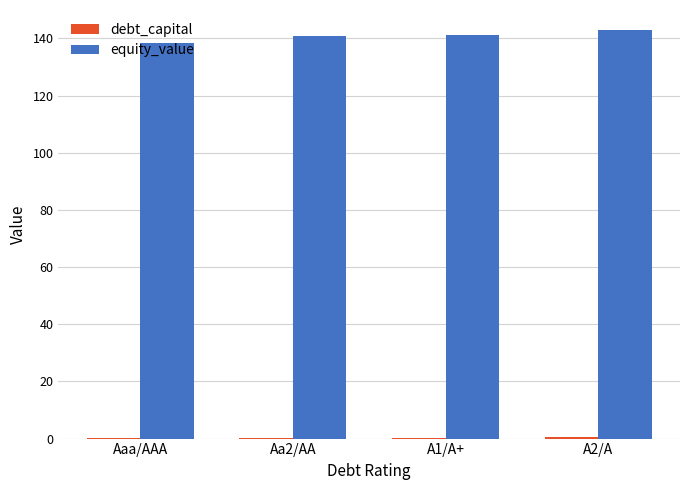

Which series has the largest total across all categories?

equity_value